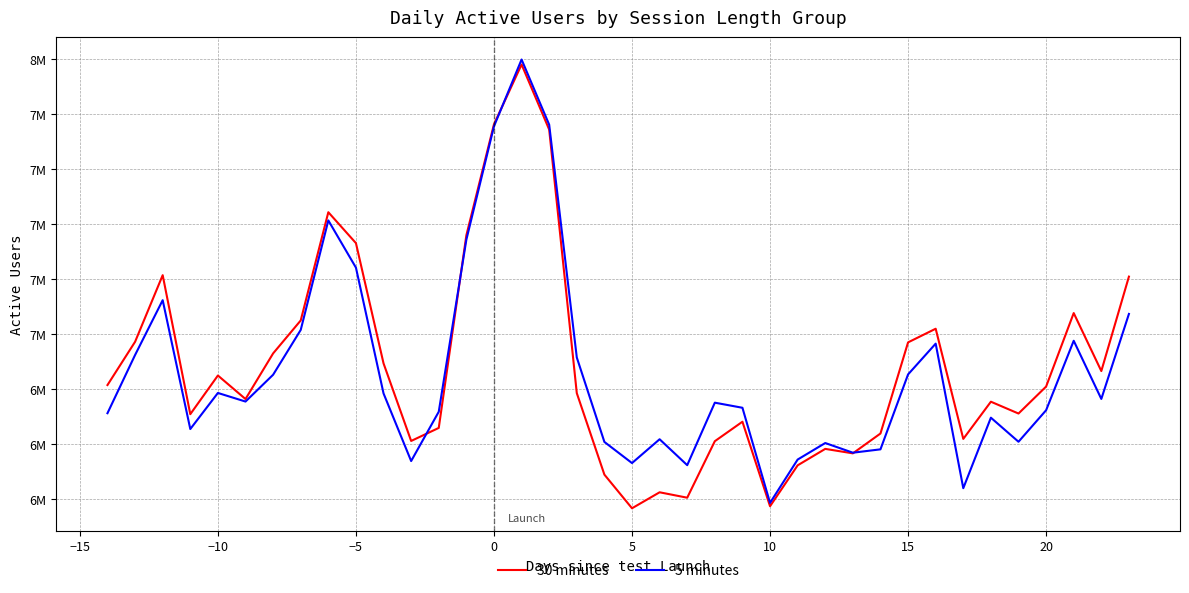

How many intersections are there between 30 minutes and 5 minutes?

4